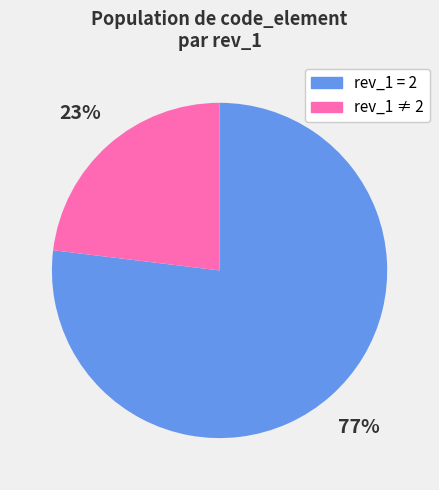

The rev_1 = 2 slice represents 83% of the pie. True or false?

False